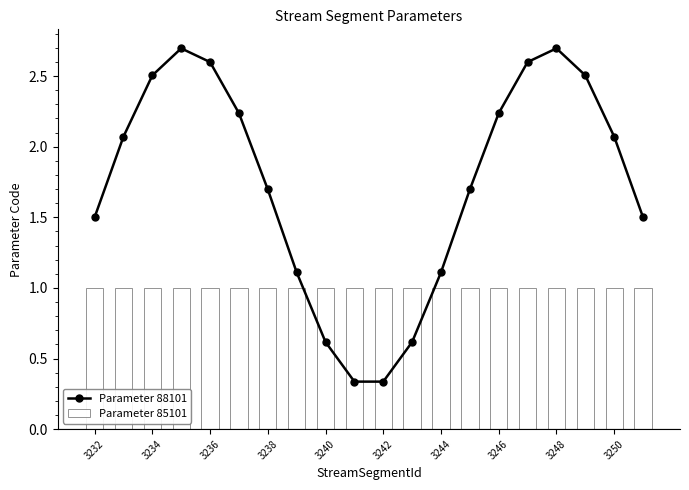

In Parameter 88101, how many points are higher than both neighbors (excluding endpoints)?

2